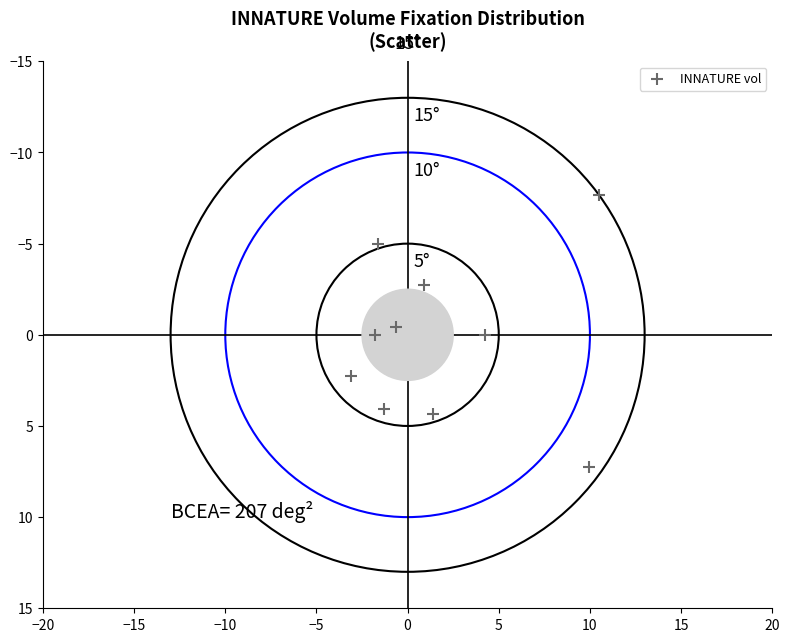

What is the average X value?

1.9